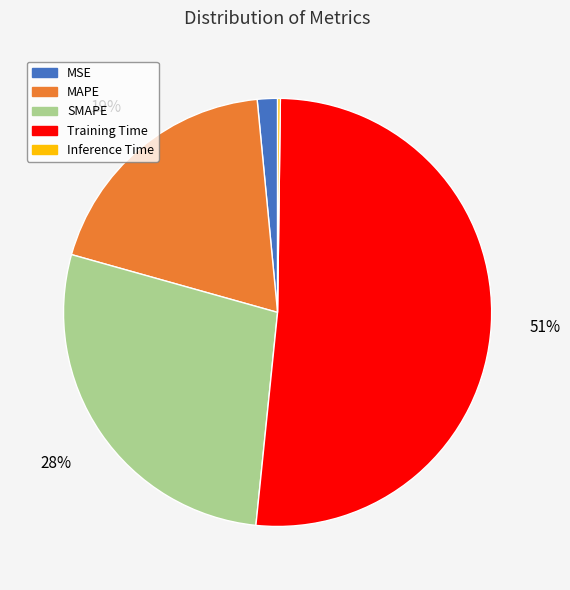

To the nearest percent, what is the average slice percentage?

20%